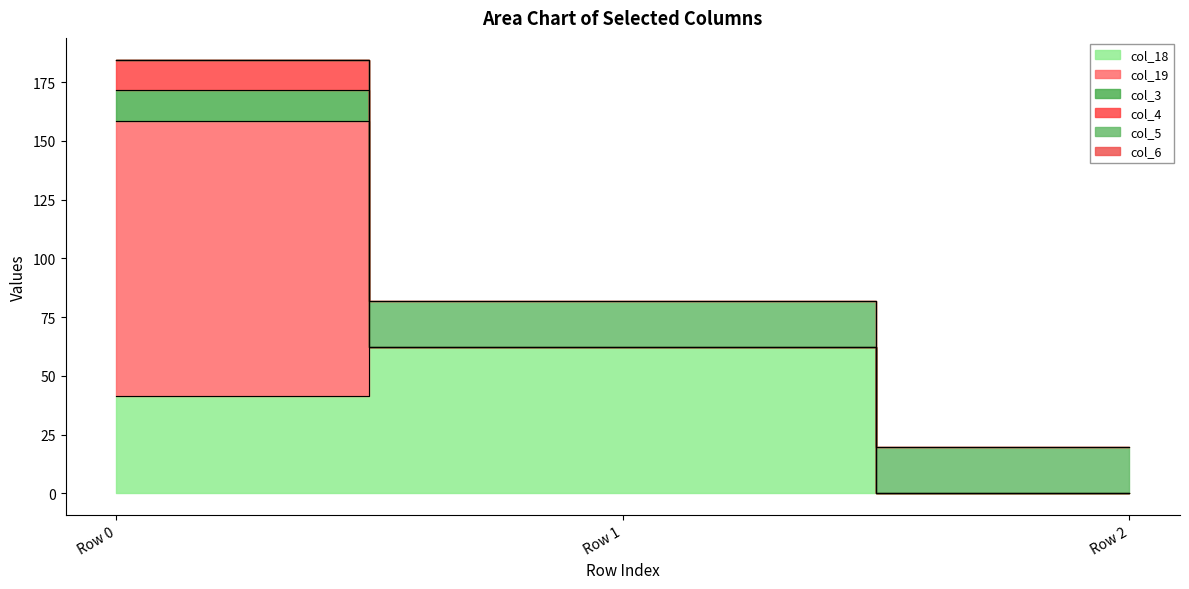

The value of col_5 at Row 2 is 28.0. True or false?

False